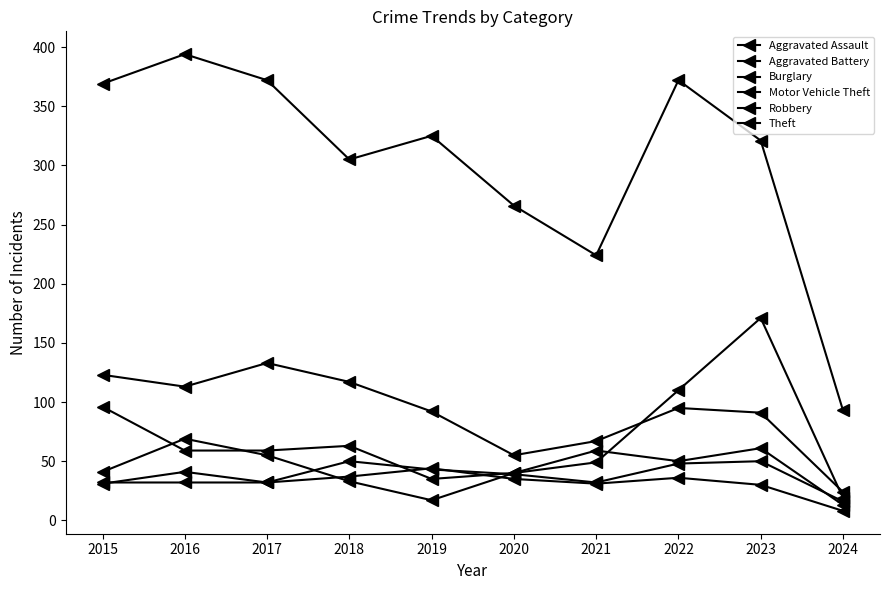

What is the difference between the highest and lowest values at 2018?

272